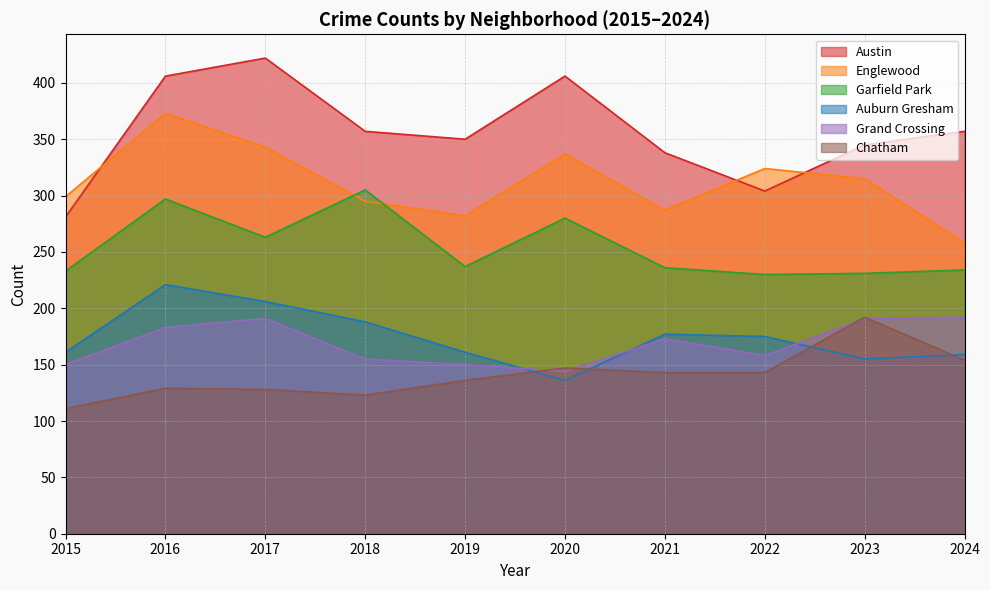

Does the chart display data point markers on the line(s)?

No